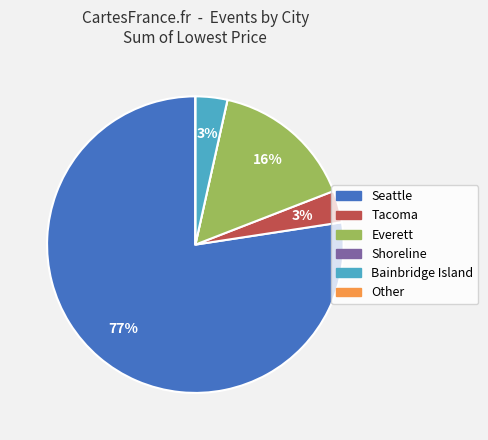

Which slice represents more than half of the pie?

Seattle